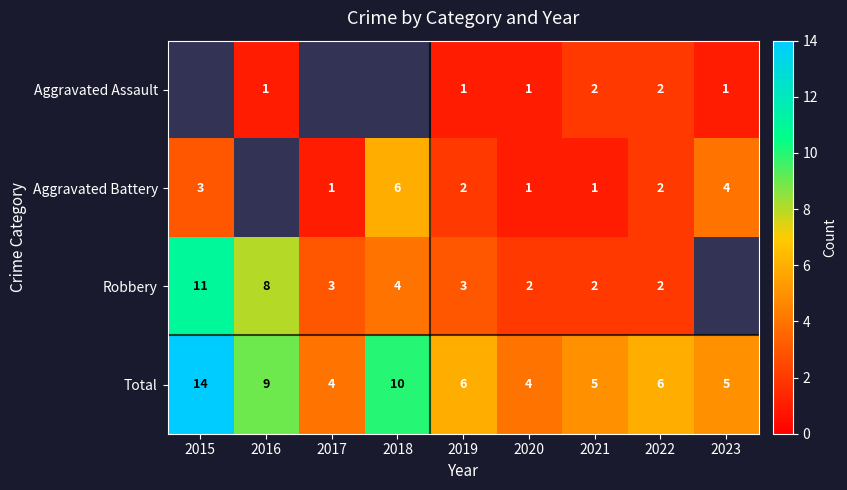

Which category has the lowest value across all series?

2016